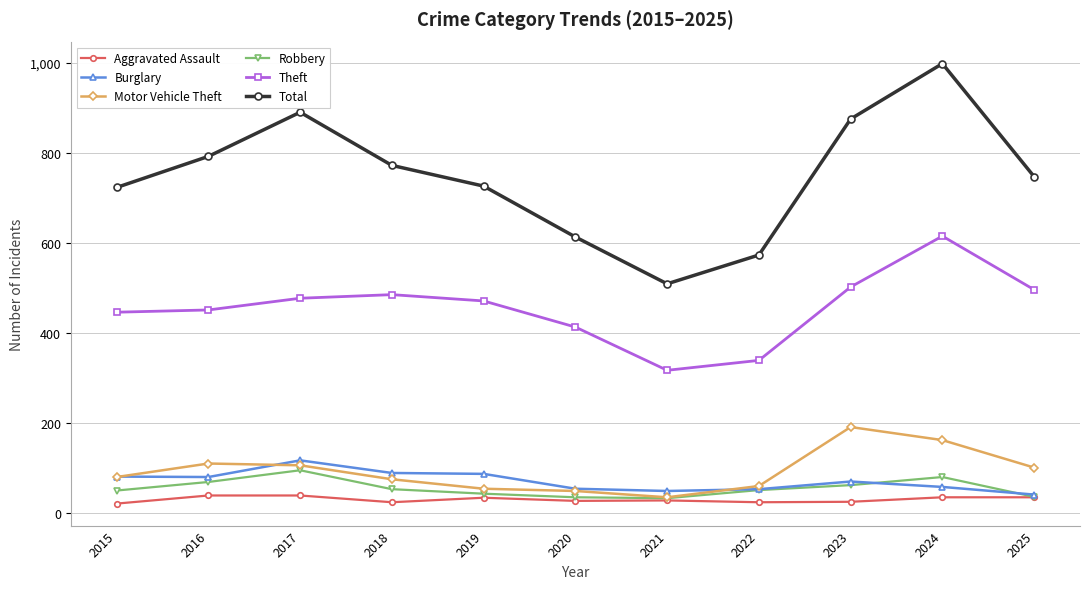

What is the maximum value shown in the chart?

998